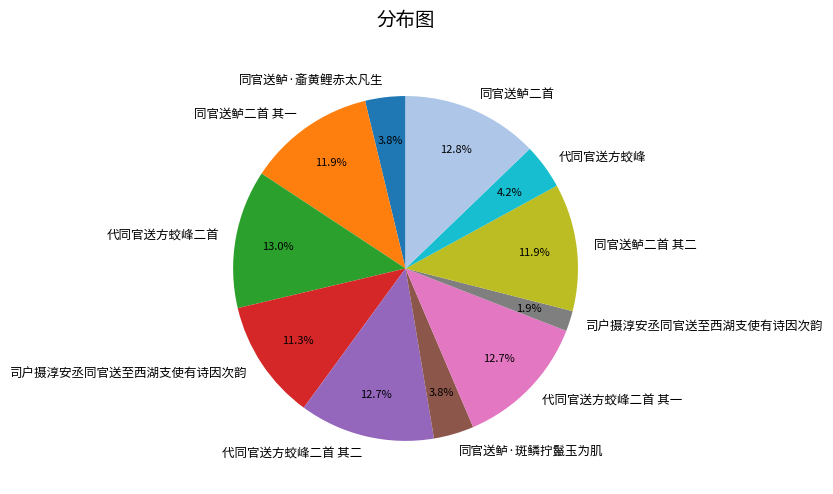

Is there any slice that represents more than half of the pie?

No